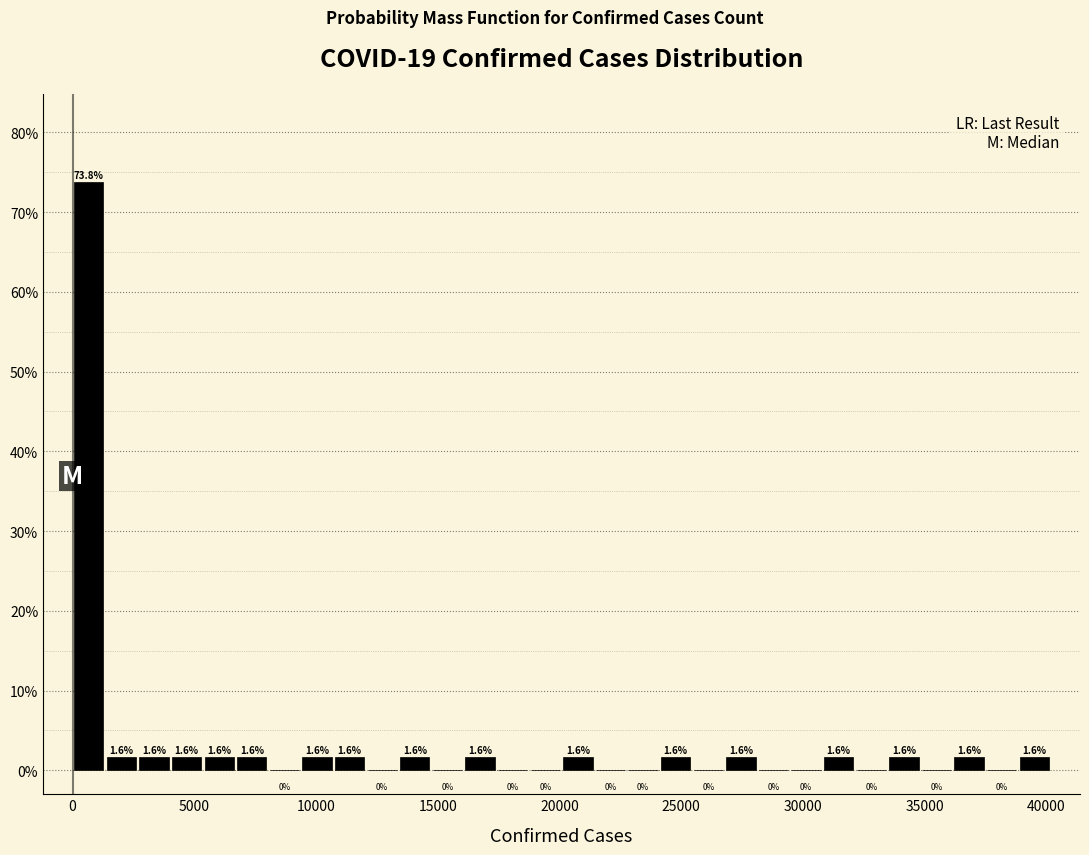

Around what value on the x-axis is the tallest bar? Give the approximate position of its centre, as read against the axis.

500